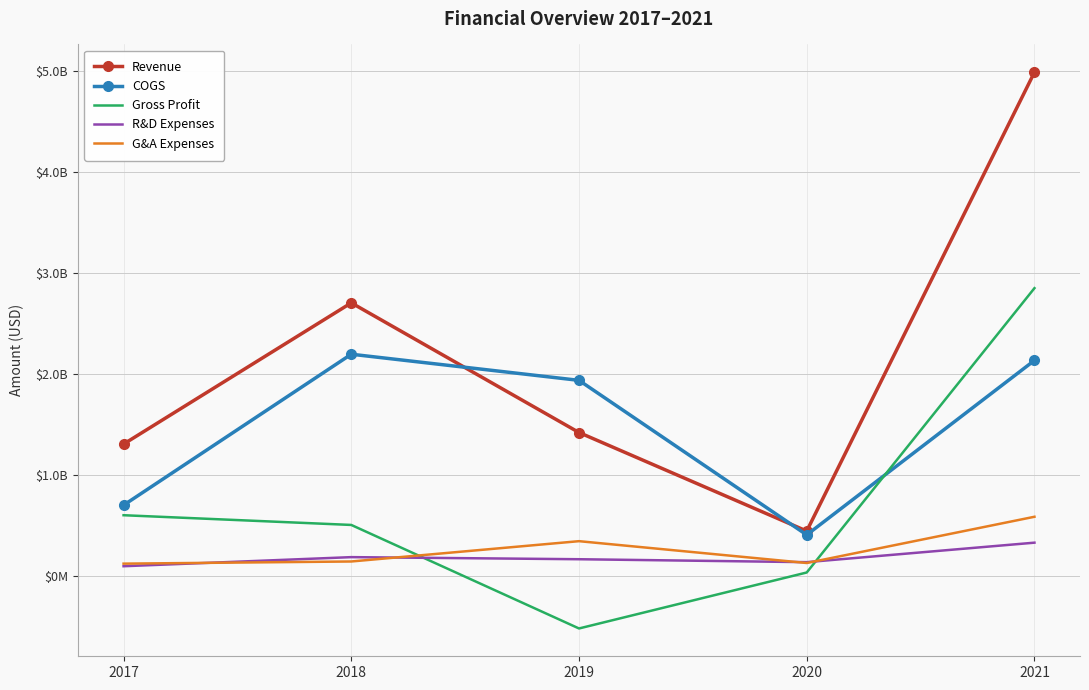

What are all the series names shown in the legend?

Revenue, COGS, Gross Profit, R&D Expenses, G&A Expenses